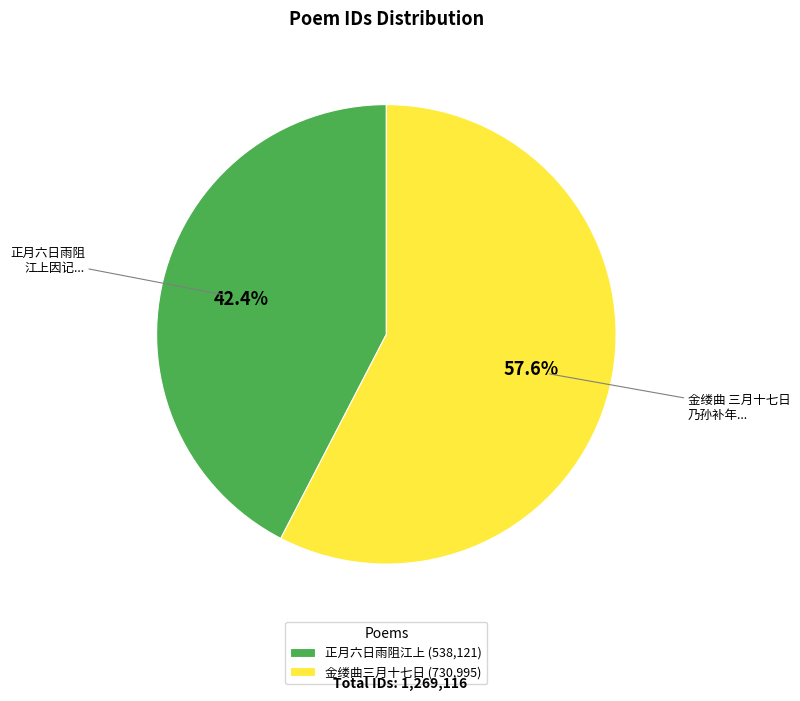

Rank the categories by value from lowest to highest.

正月六日雨阻江上 (538,121), 金缕曲三月十七日 (730,995)